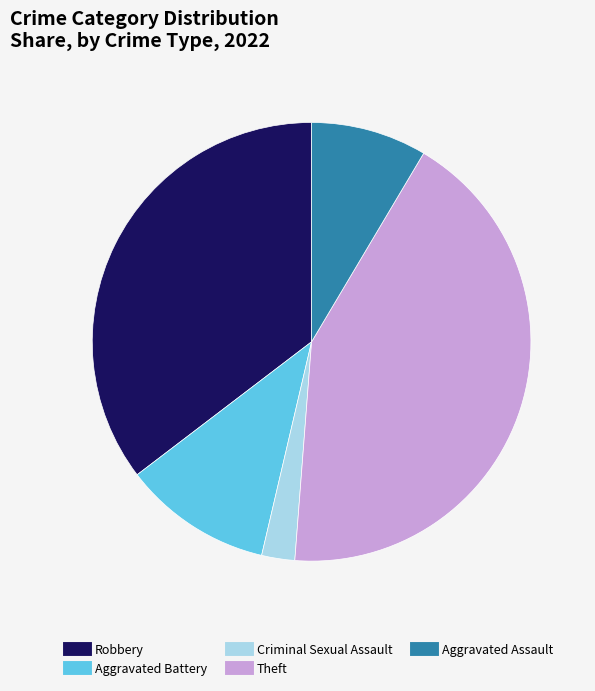

The Criminal Sexual Assault slice represents 2% of the pie. True or false?

True